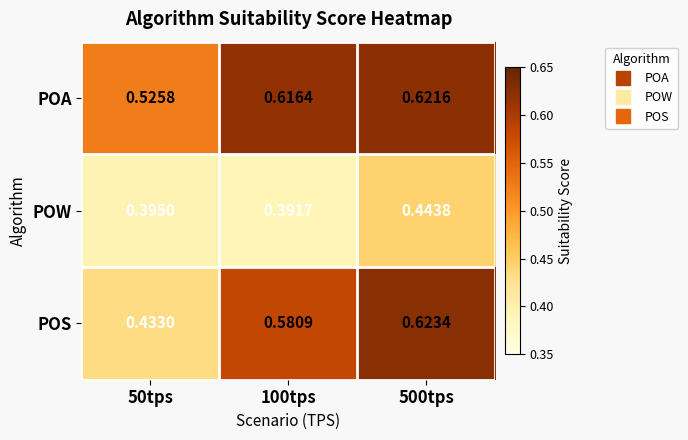

Count the number of data series in this chart.

3